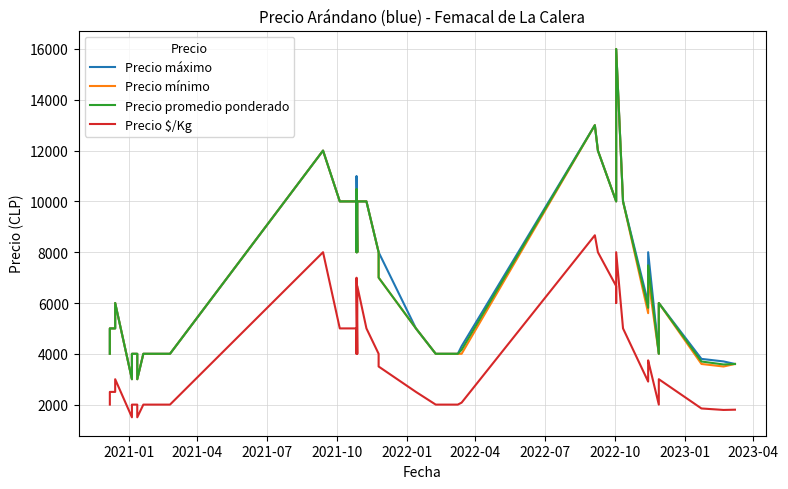

Is this an area chart (filled region under the line)?

No